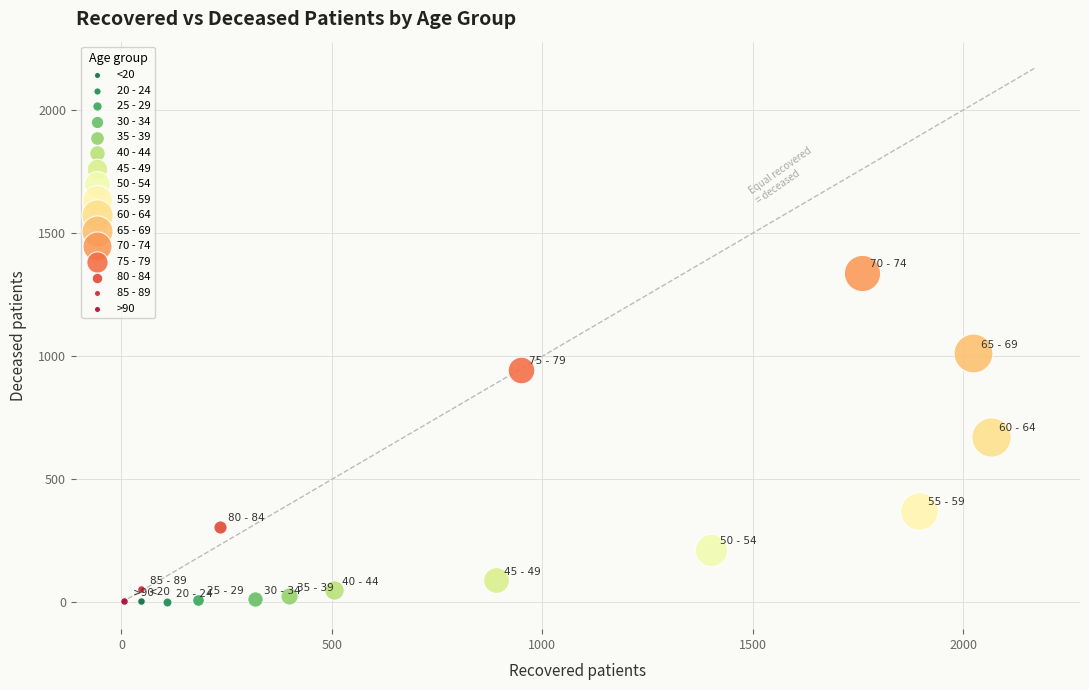

Which series reaches the maximum Y coordinate?

70 - 74